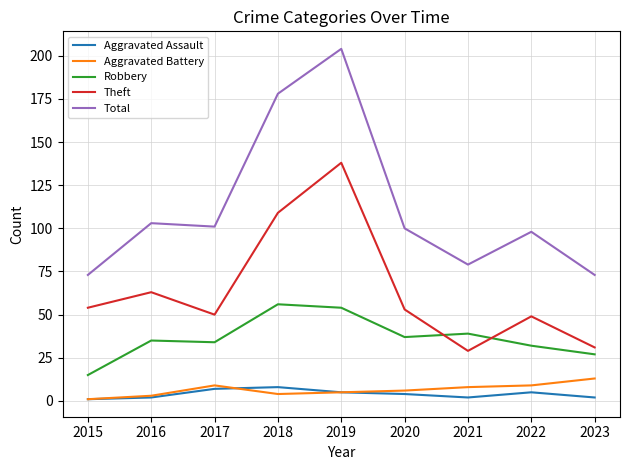

What are all the series names shown in the legend?

Aggravated Assault, Aggravated Battery, Robbery, Theft, Total